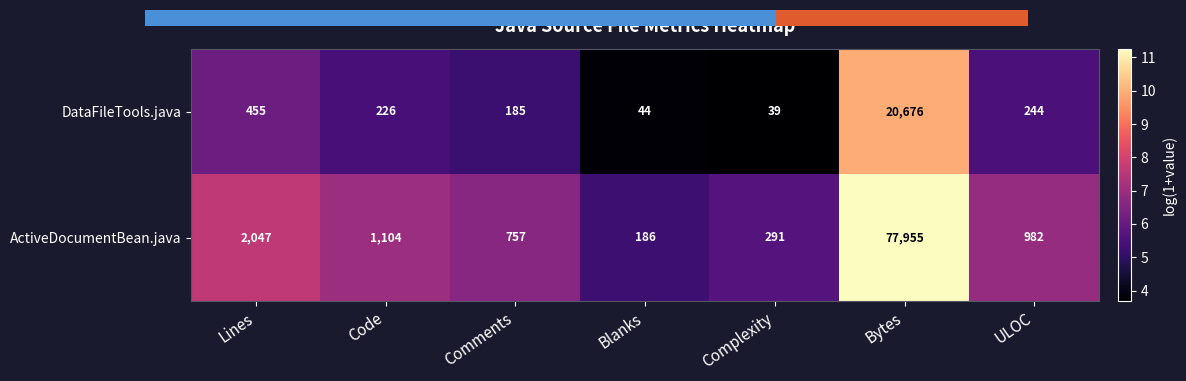

Between Comments and Complexity, which series saw the biggest shift?

ActiveDocumentBean.java